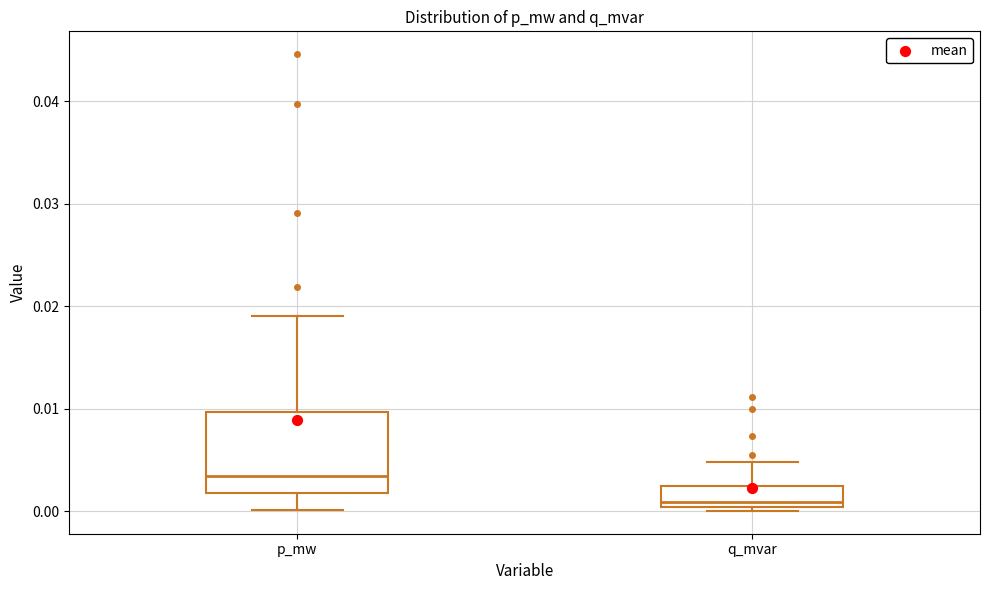

Which box's median line is the highest?

p_mw